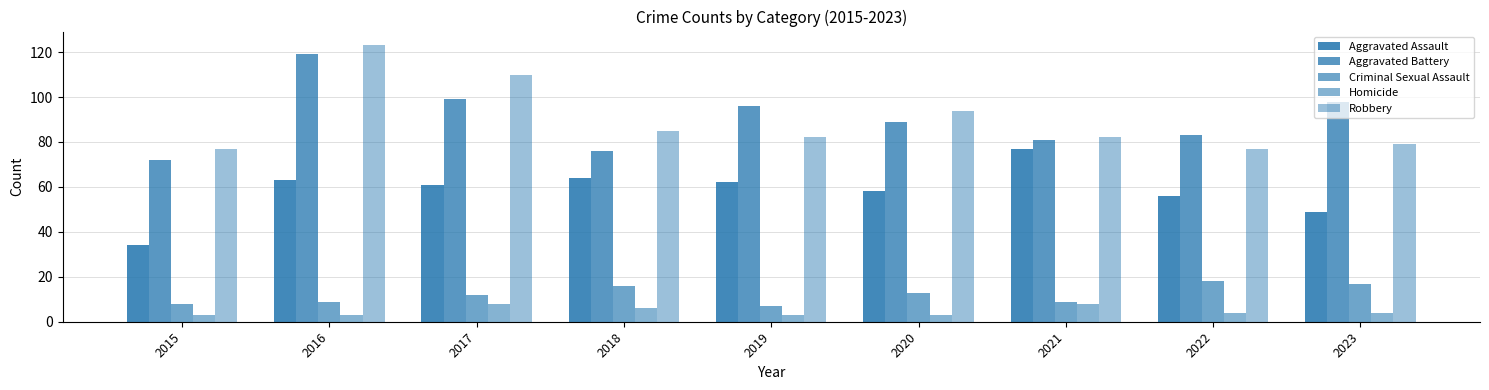

Count the number of categories in the chart.

9